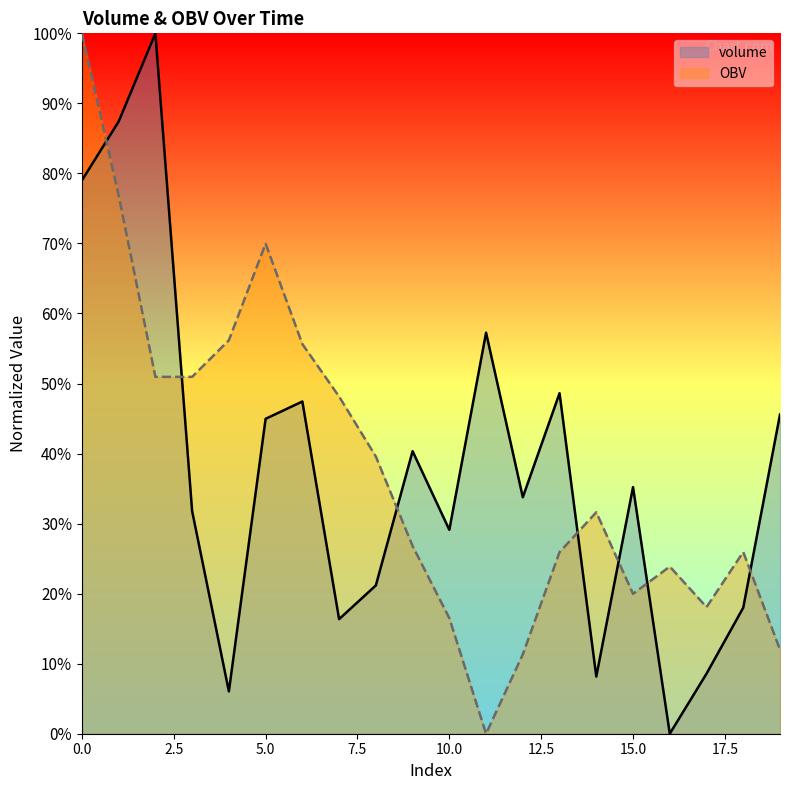

What is the average value of the OBV series?

38.0